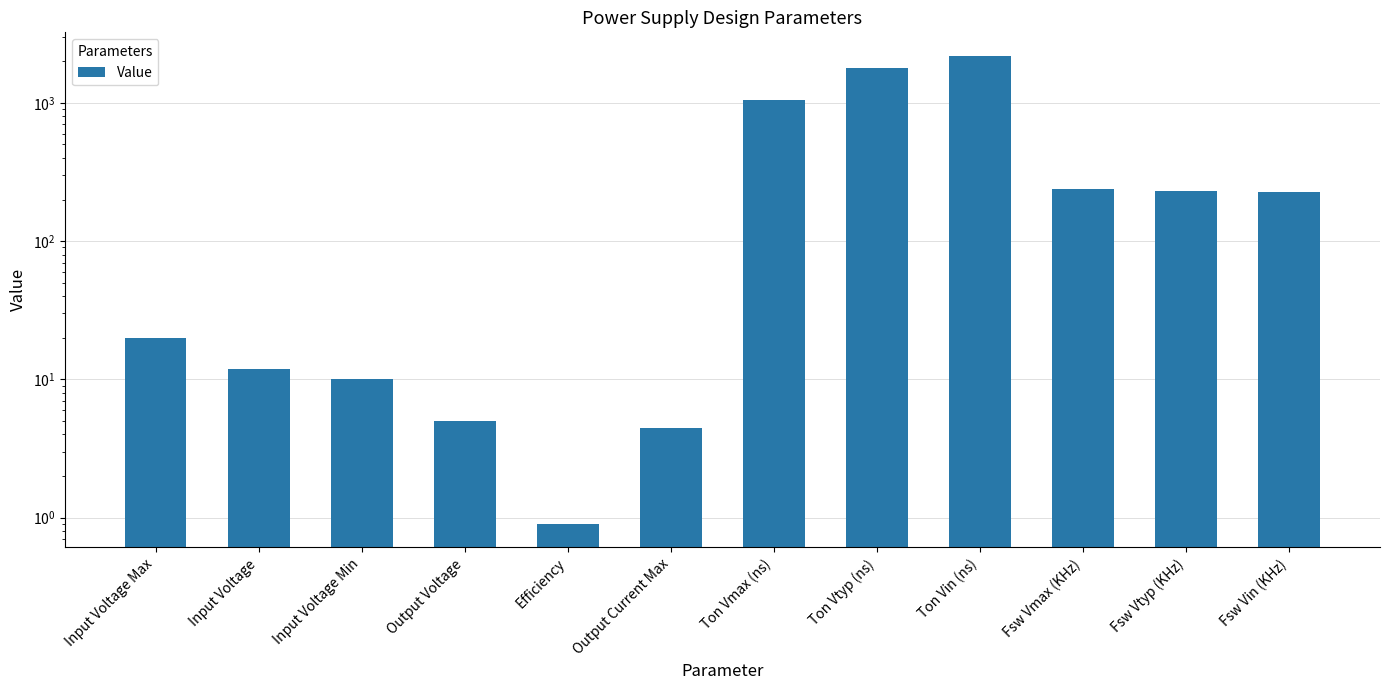

Rank the categories by value from highest to lowest.

Ton Vin (ns), Ton Vtyp (ns), Ton Vmax (ns), Fsw Vmax (KHz), Fsw Vtyp (KHz), Fsw Vin (KHz), Input Voltage Max, Input Voltage, Input Voltage Min, Output Voltage, Output Current Max, Efficiency